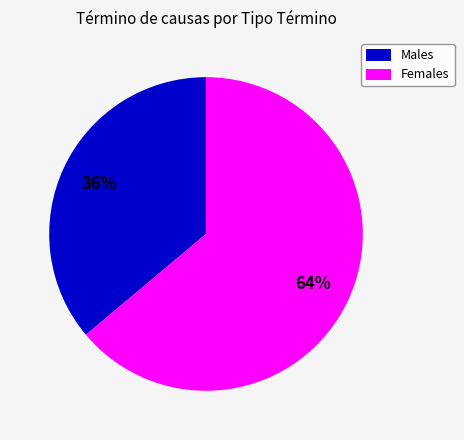

Combined, do Males and Females account for over 50%?

Yes